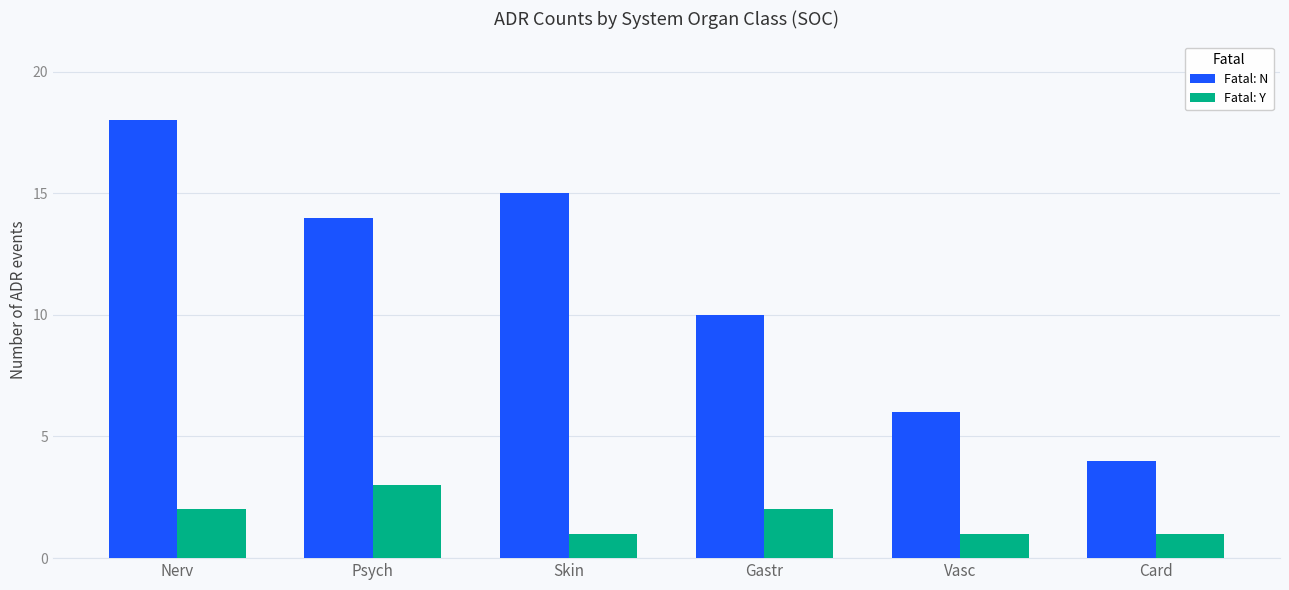

At which category is the sum across all series the highest?

Nerv